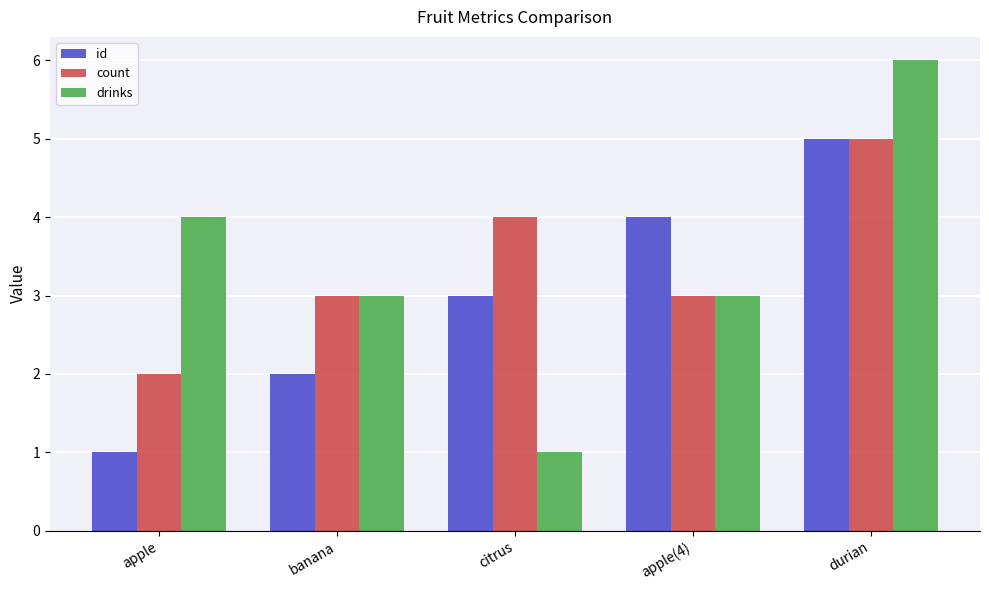

Rank the series at apple from lowest to highest value.

id, count, drinks